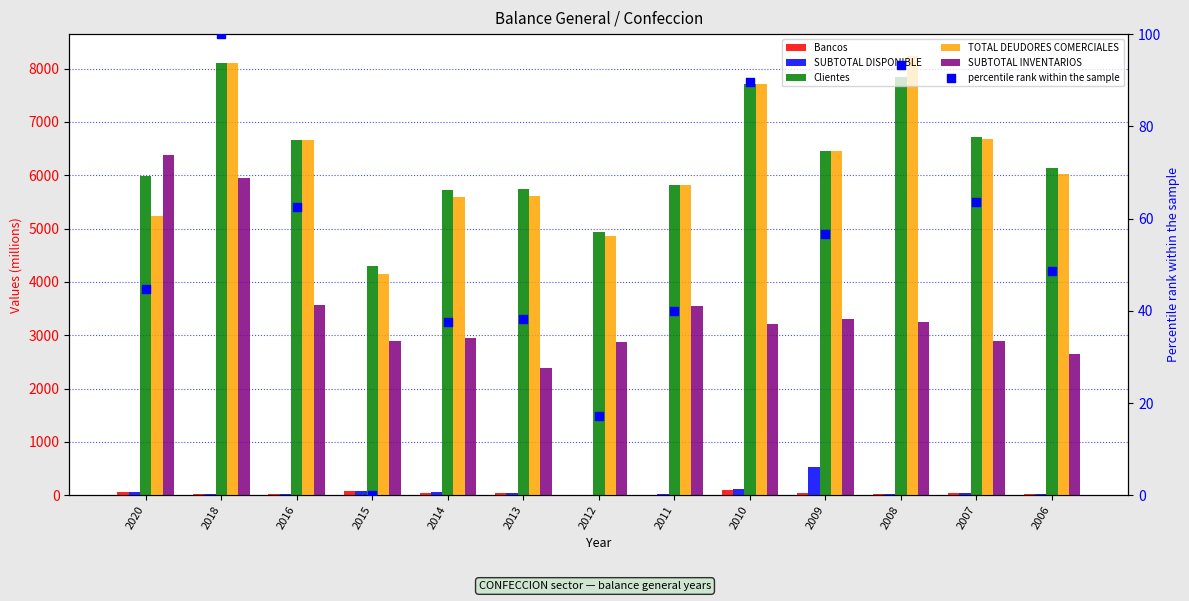

Which series contains the lowest Y value?

percentile rank within the sample